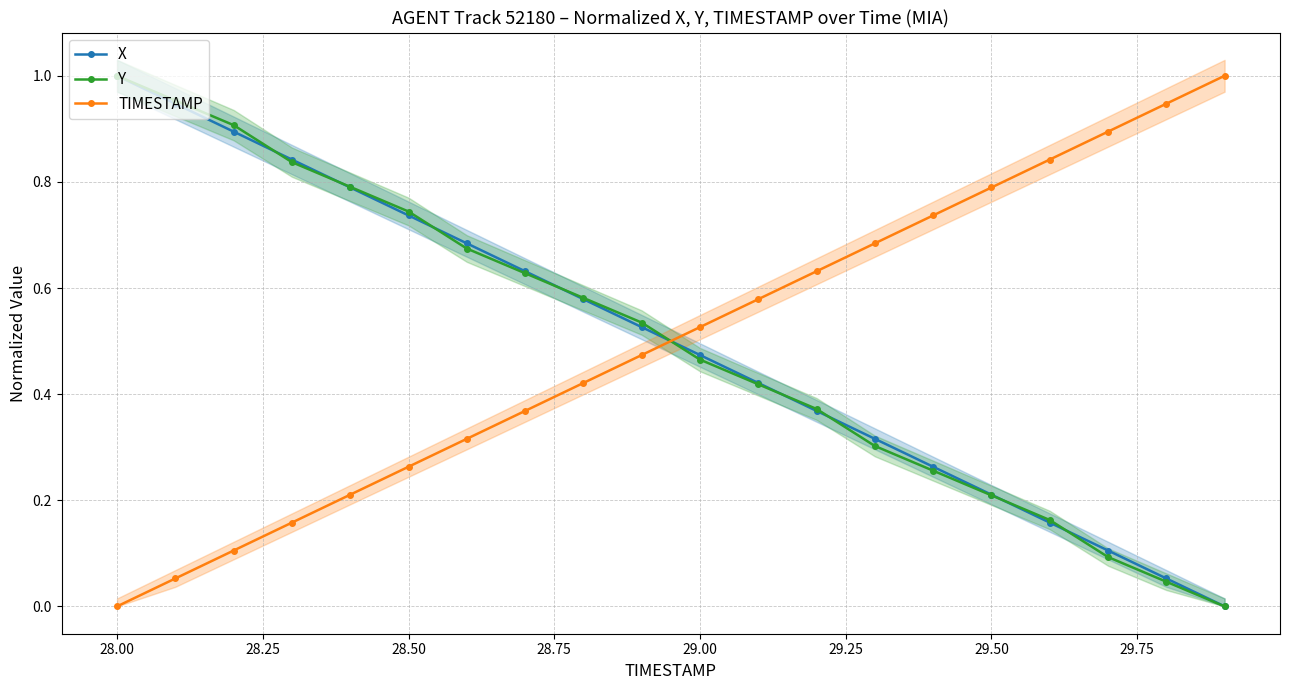

Is it true that Y equals 0.6 at 28.00?

False